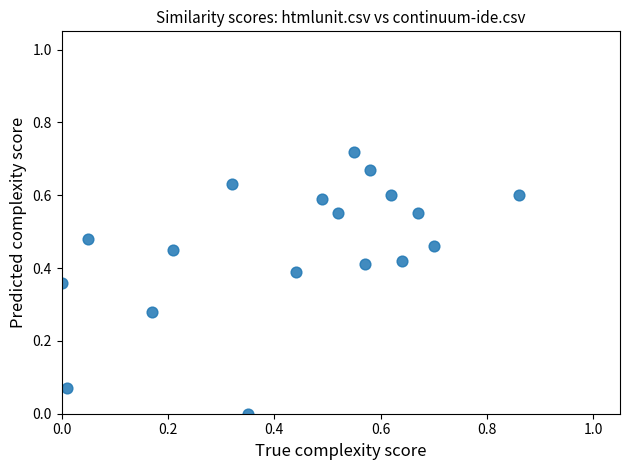

What is the range of X values (max minus min)?

0.9